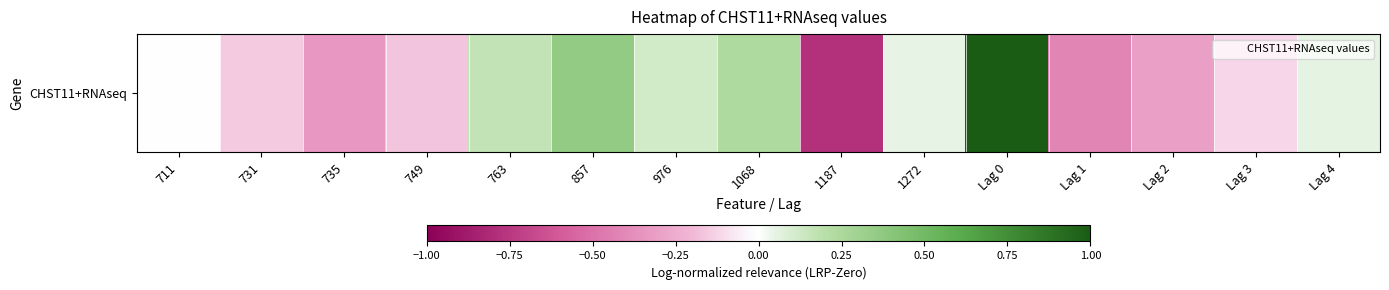

Reading left to right, list all the values displayed in this chart.

711=0.0	731=-0.1	735=-0.3	749=-0.2	763=0.2	857=0.4	976=0.1	1068=0.2	1187=-0.8	1272=0.0	Lag 0=1.0	Lag 1=-0.4	Lag 2=-0.3	Lag 3=-0.1	Lag 4=0.1